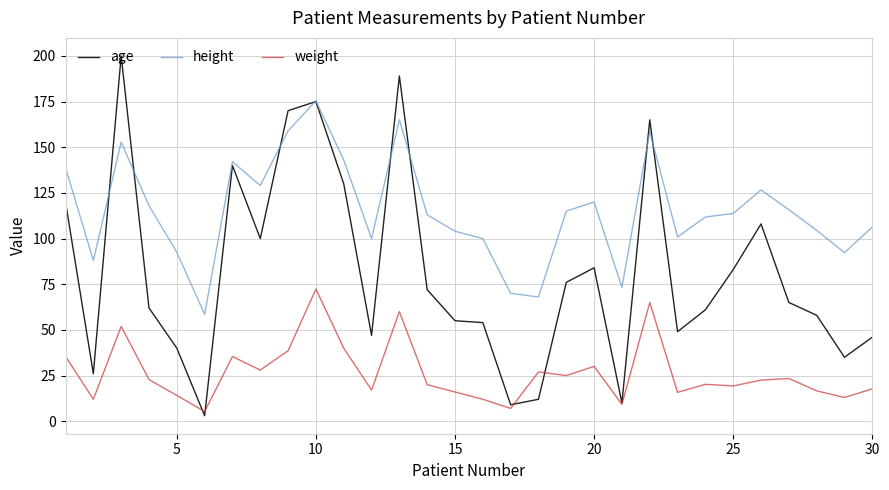

True or false: weight and height intersect in this chart.

False